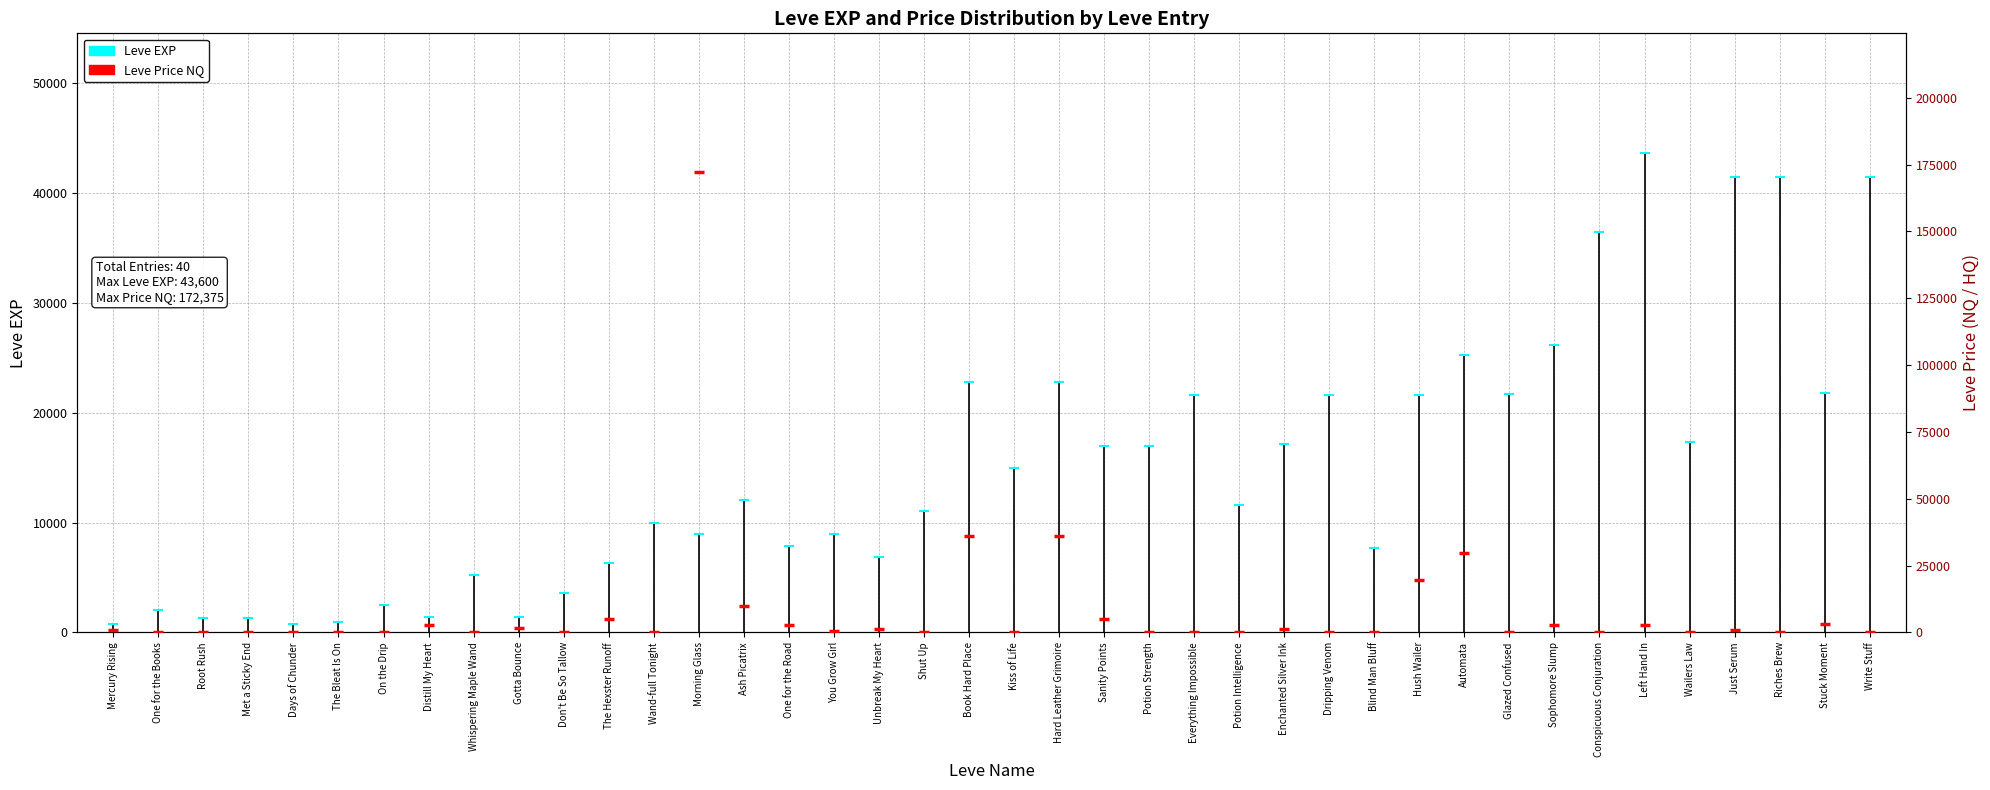

What is the total value across all series at Sanity Points?

21975